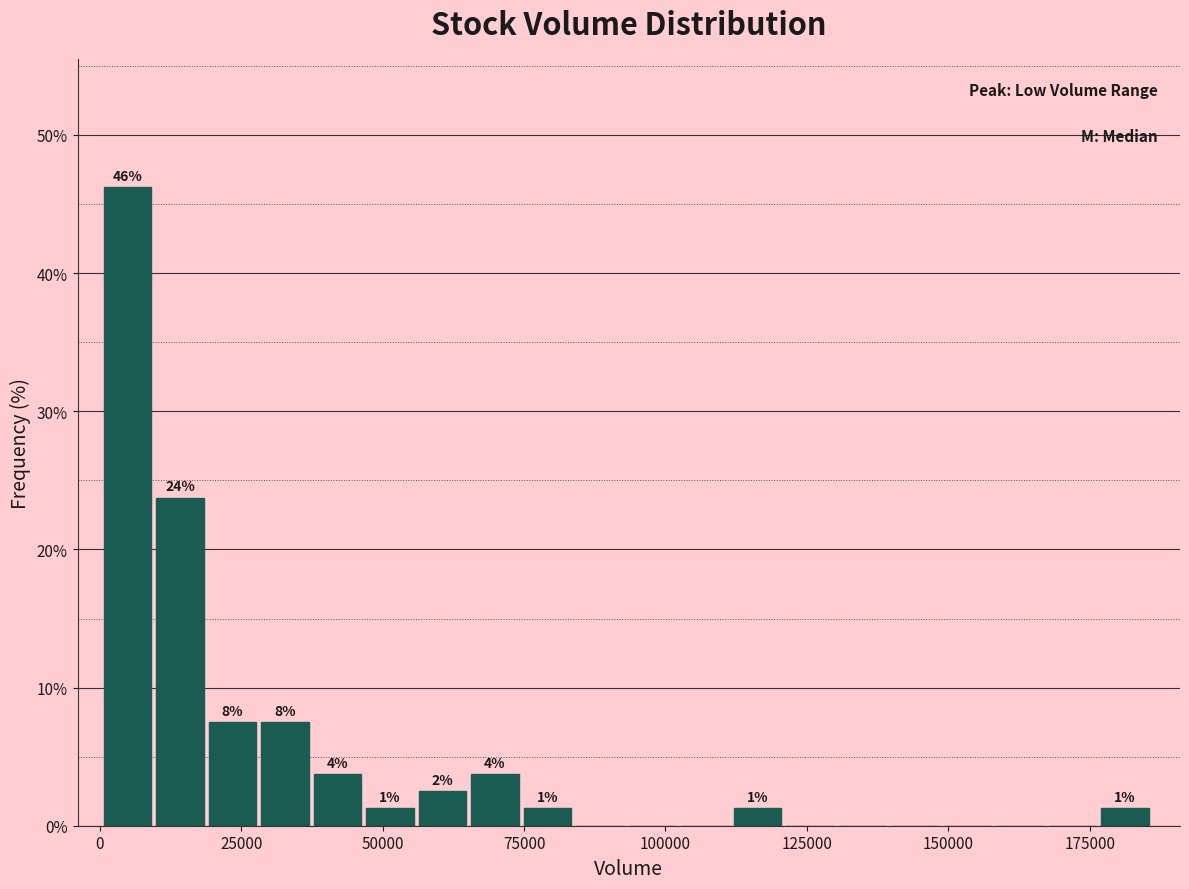

Read against the x-axis, roughly where is the centre of the tallest bar?

5000